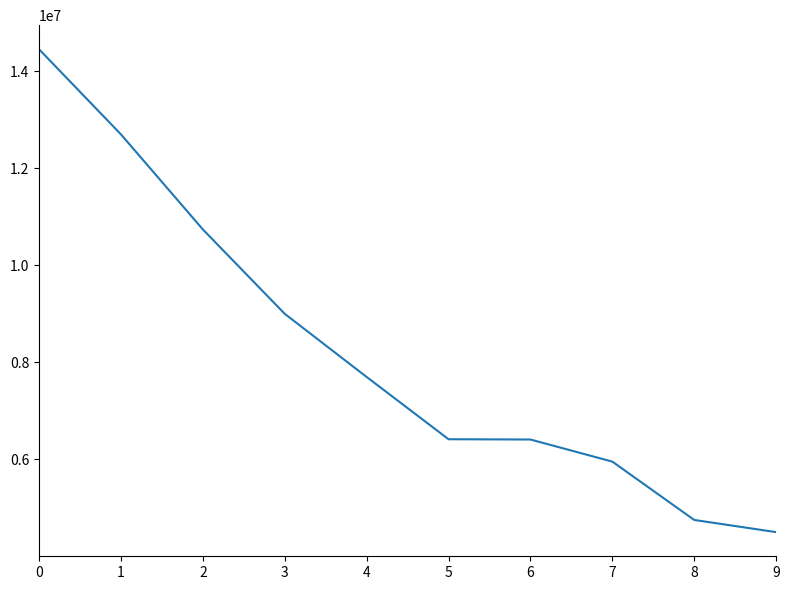

The chart shows a value of 4500000 at 9. True or false?

True